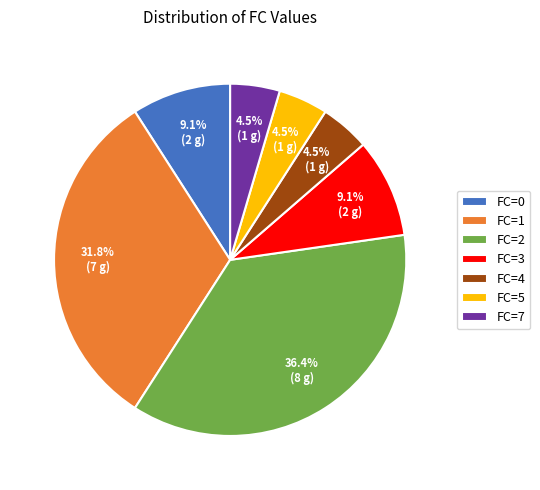

How many slices are in this pie chart?

7